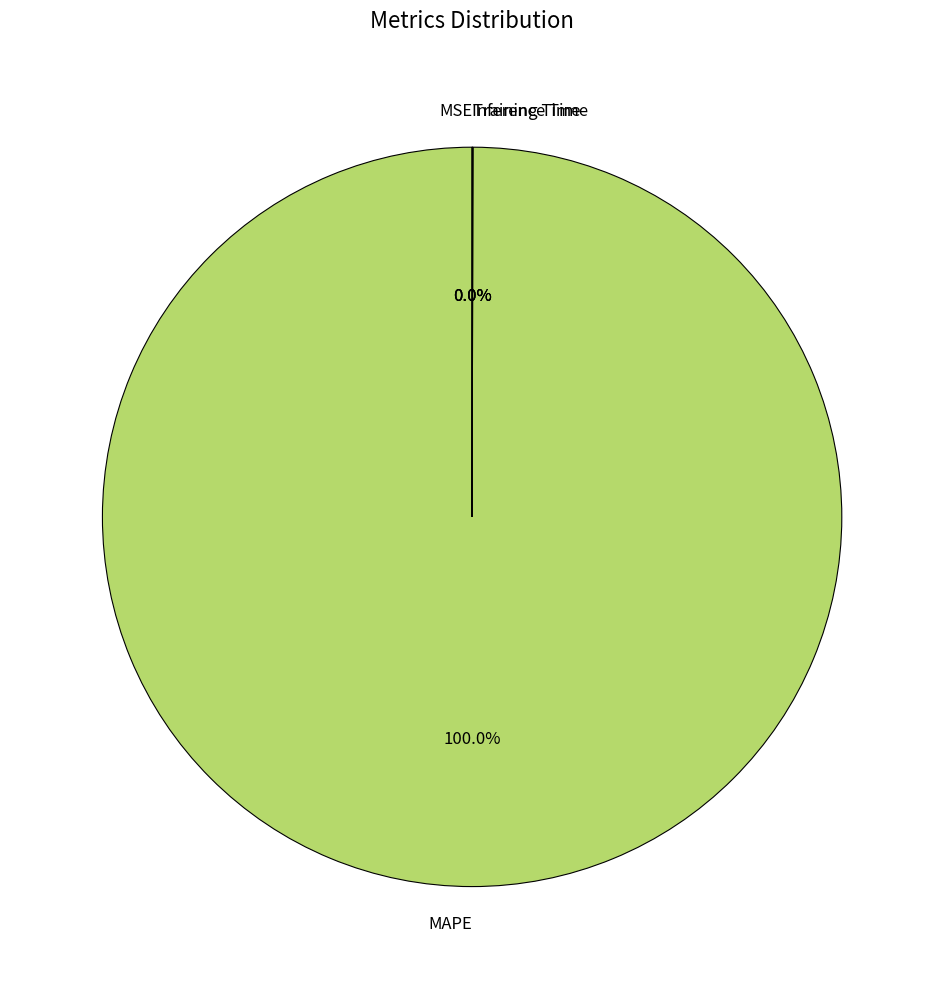

What is the largest slice in the pie chart?

MAPE